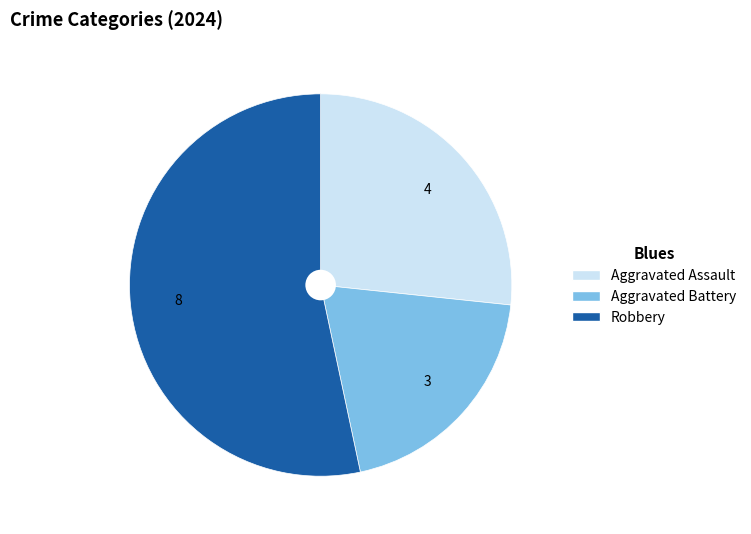

Rank the categories by value from lowest to highest.

Aggravated Battery, Aggravated Assault, Robbery